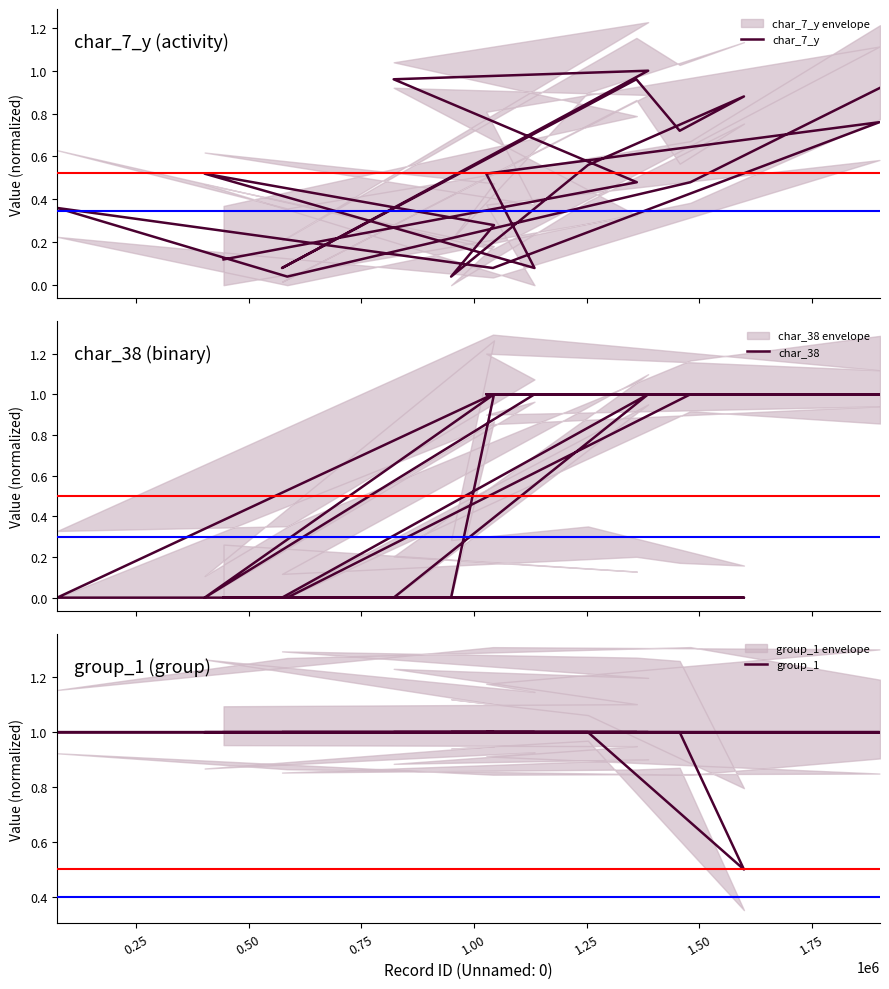

Reading left to right, what are all the values shown in this chart?

char_7_y: 0.4	0.5	0.1	0.1	0.0	1.0	0.0	0.5	0.1	0.3	0.1	0.6	1.0	0.5	1.0	0.7	0.5	0.9	0.8	0.9
char_38: 0.0	0.0	0.0	0.0	0.0	0.0	0.0	1.0	1.0	1.0	1.0	0.0	0.0	0.0	1.0	0.0	1.0	0.0	1.0	1.0
group_1: 1.0	1.0	1.0	1.0	1.0	1.0	1.0	1.0	1.0	1.0	1.0	1.0	1.0	1.0	1.0	1.0	1.0	0.5	1.0	1.0